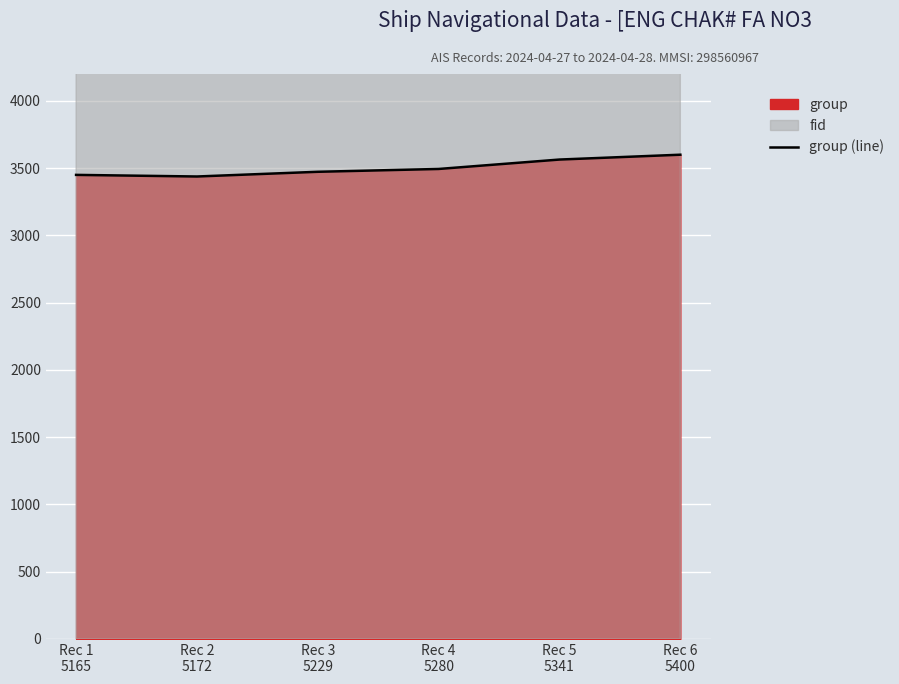

What is the value of the 2nd point from the left?

3438